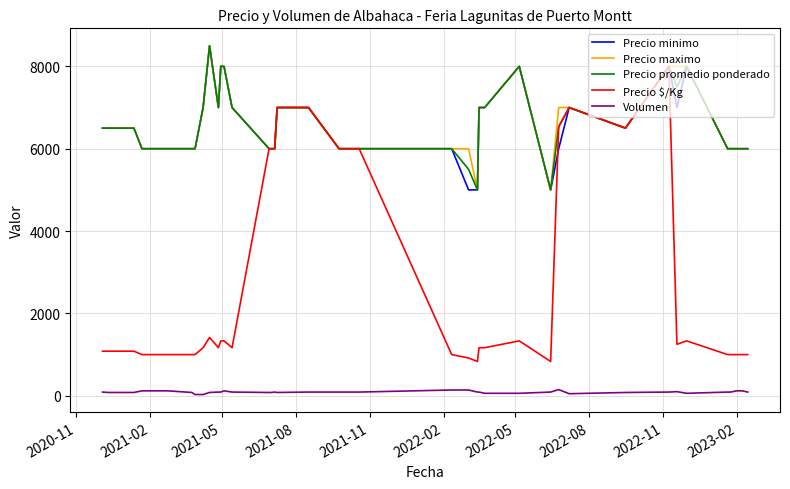

What is the maximum value shown in the chart?

8500